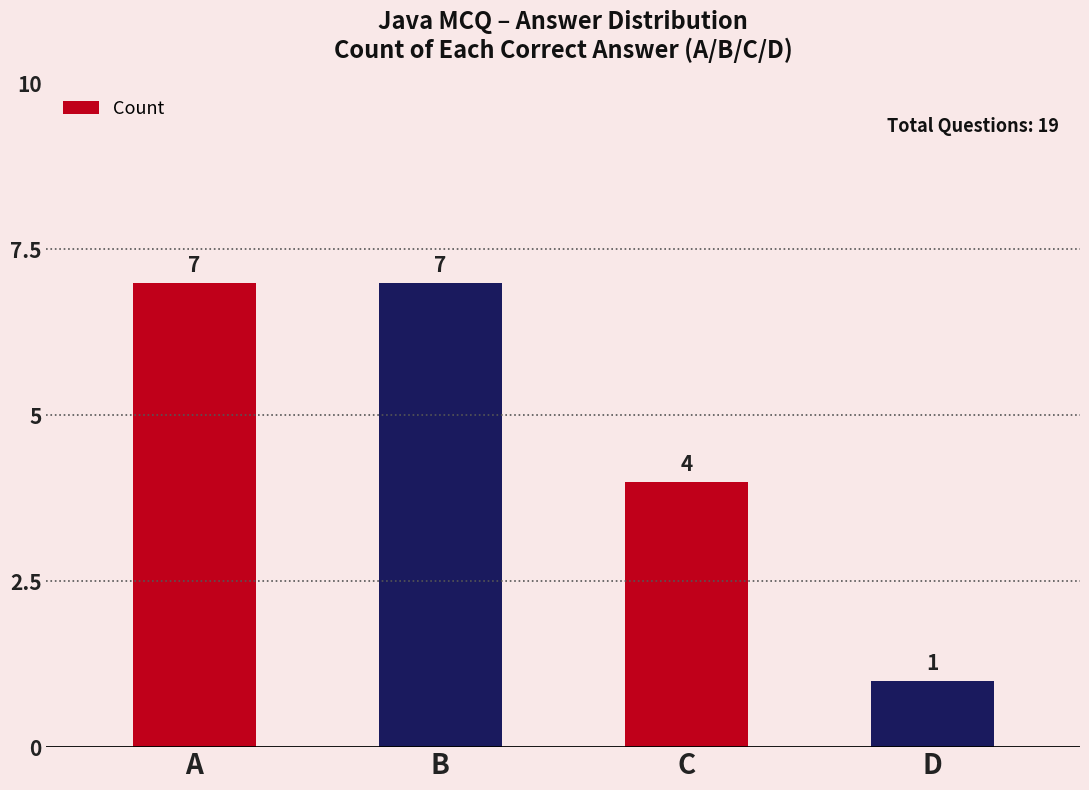

What is the greatest value displayed?

7